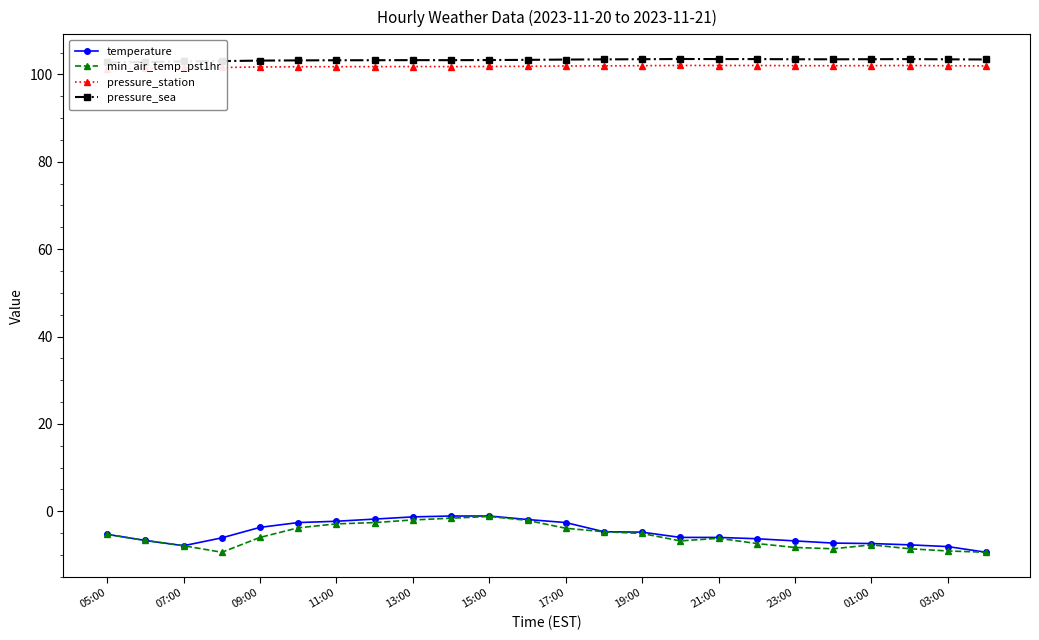

The temperature series shows -12.6 at 07:00. True or false?

False